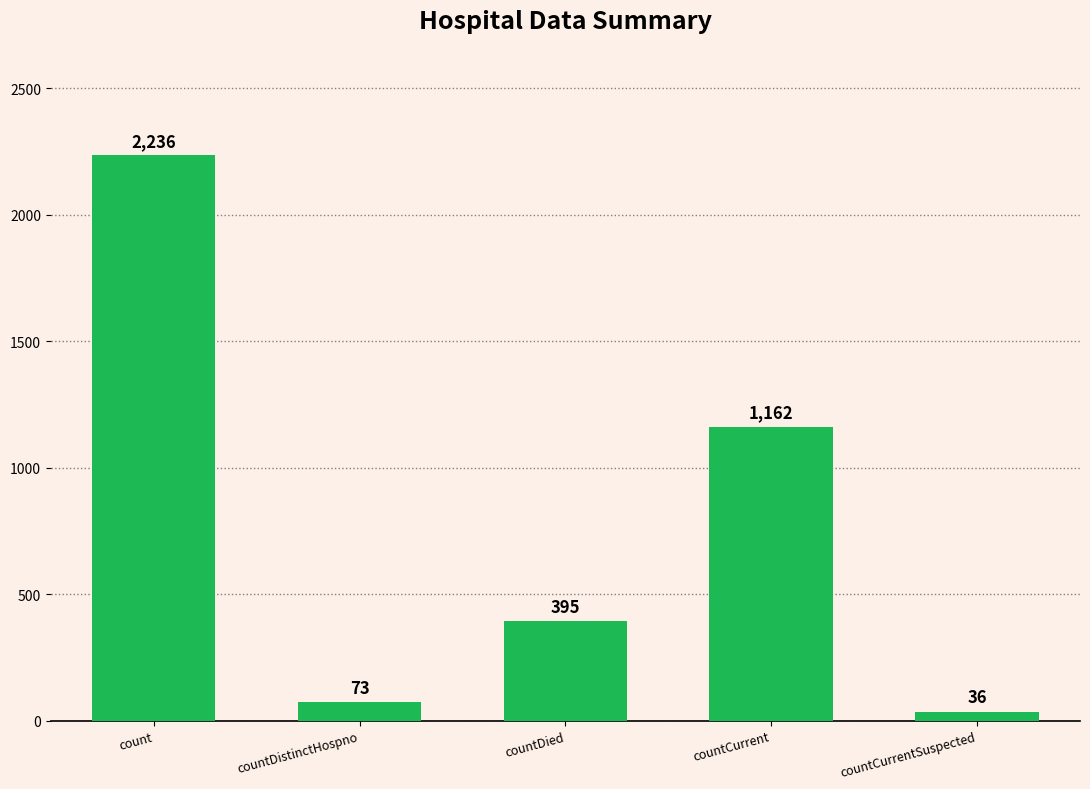

List the labels in order of value, smallest first.

countCurrentSuspected, countDistinctHospno, countDied, countCurrent, count